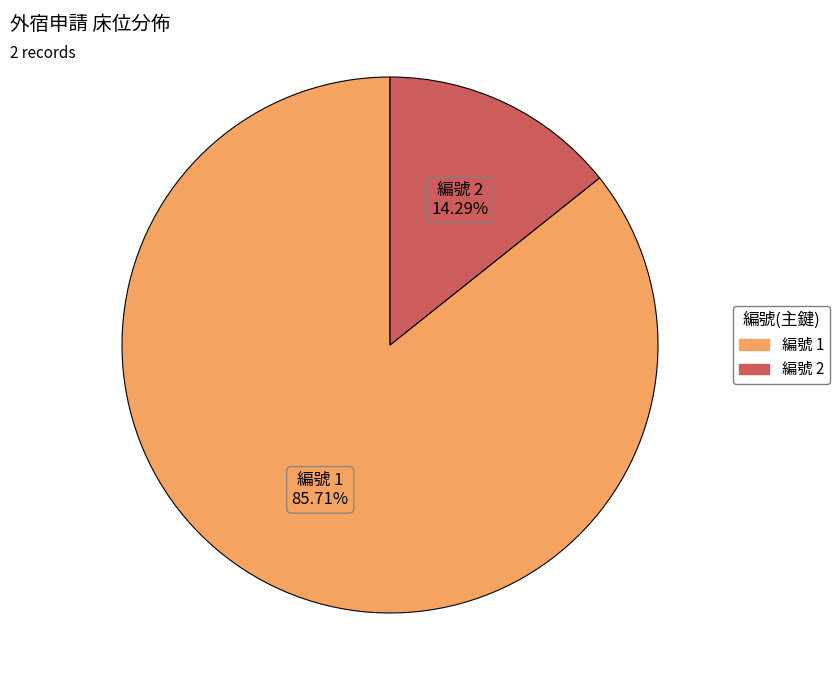

Is there any slice that represents more than half of the pie?

Yes